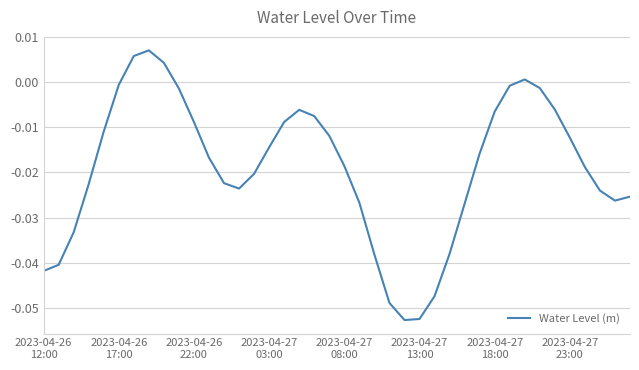

How many negative values are there?

36